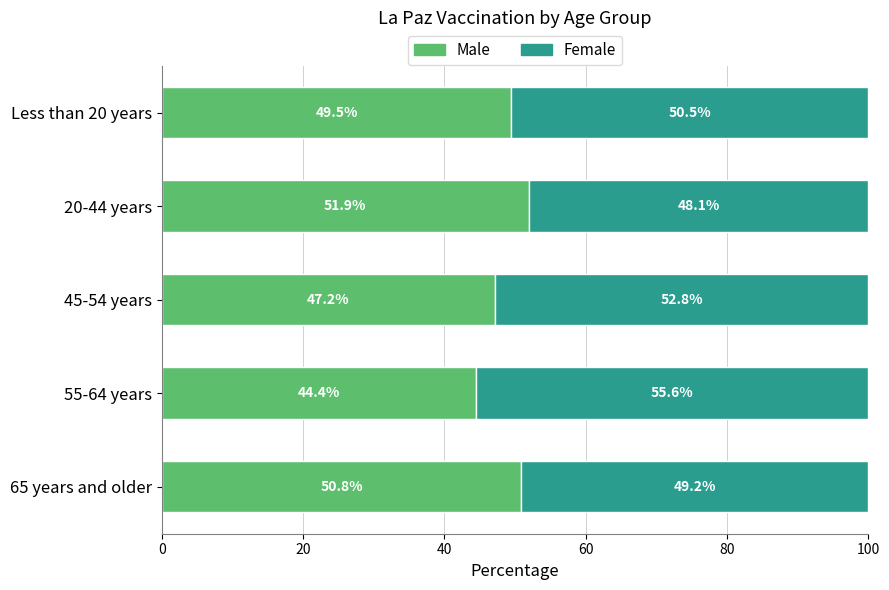

Rank the categories by Male value from highest to lowest.

20-44 years, 65 years and older, Less than 20 years, 45-54 years, 55-64 years